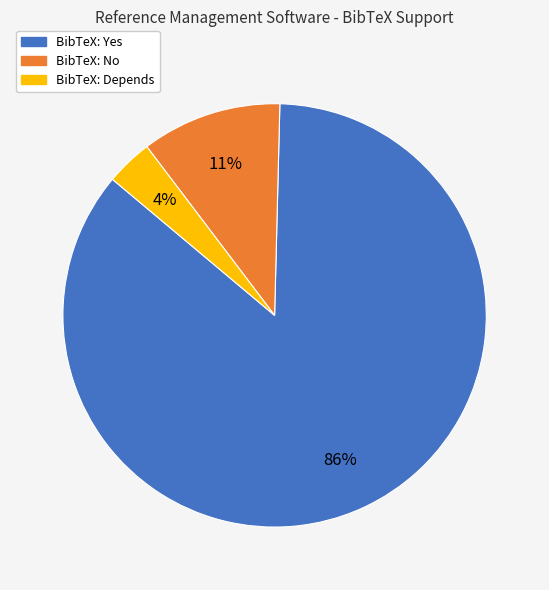

The BibTeX: Yes slice represents 86% of the pie. True or false?

True